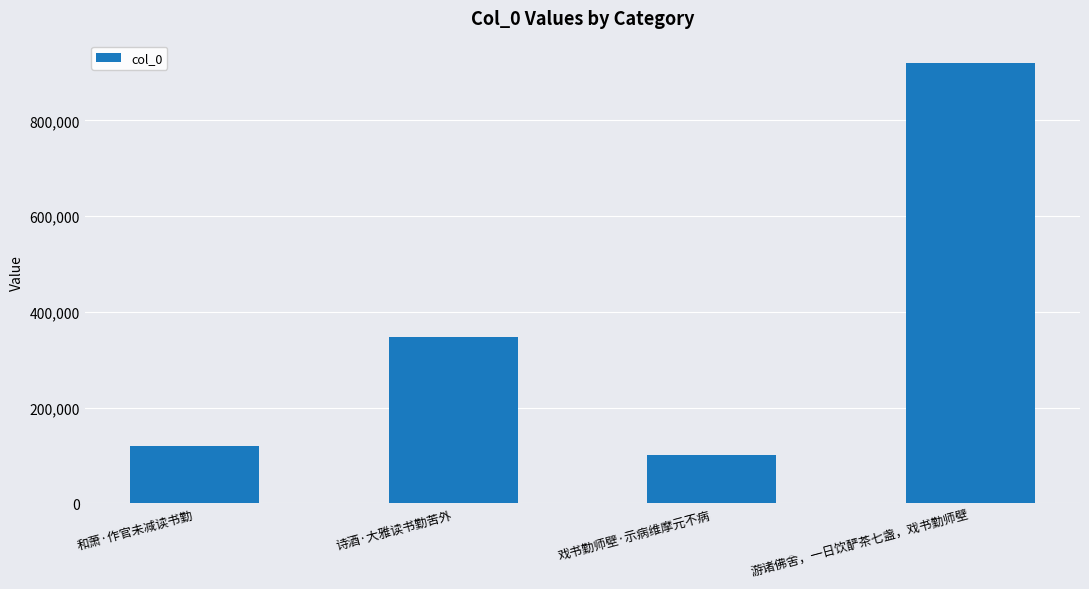

List the labels in order of value, smallest first.

戏书勤师壁·示病维摩元不病, 和萧·作官未减读书勤, 诗酒·大雅读书勤苦外, 游诸佛舍，一日饮酽茶七盏，戏书勤师壁